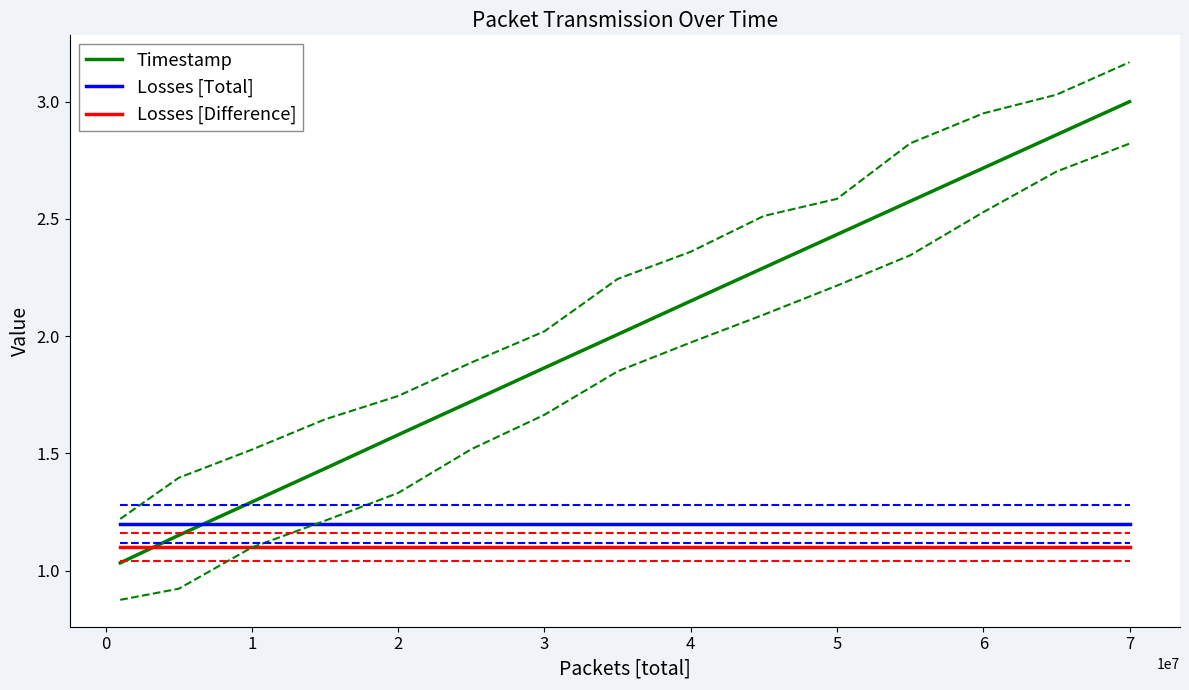

Does the chart have visible grid lines?

No